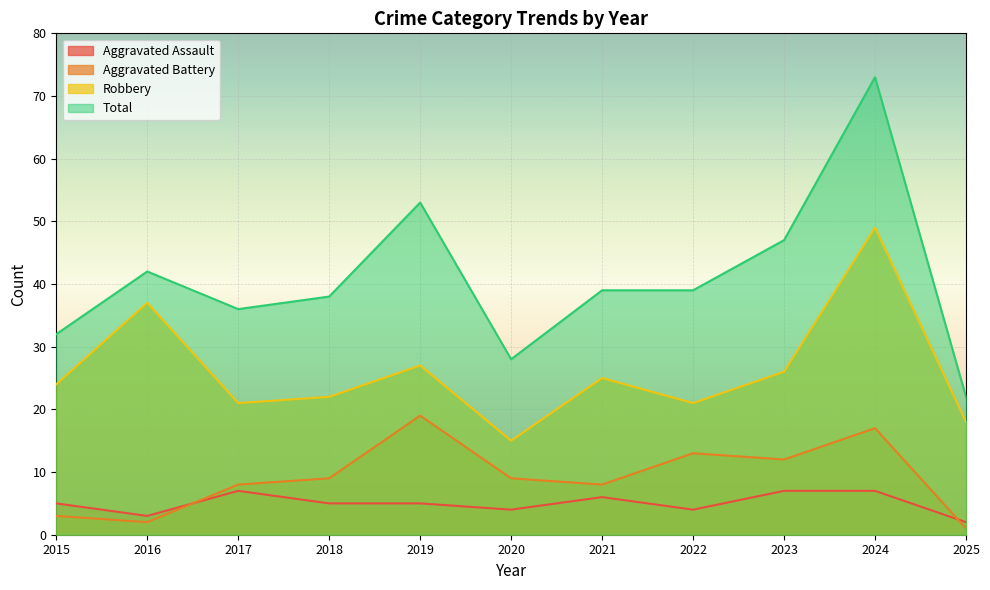

What is the sum of the Total values at 2023 and 2021?

86